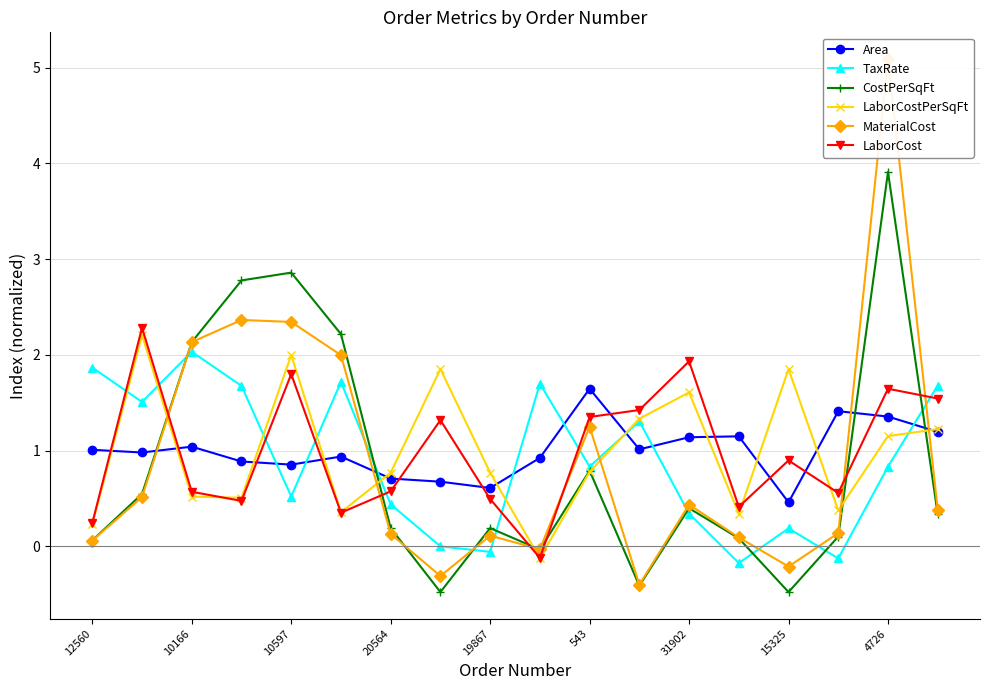

What is the greatest value displayed?

5.1